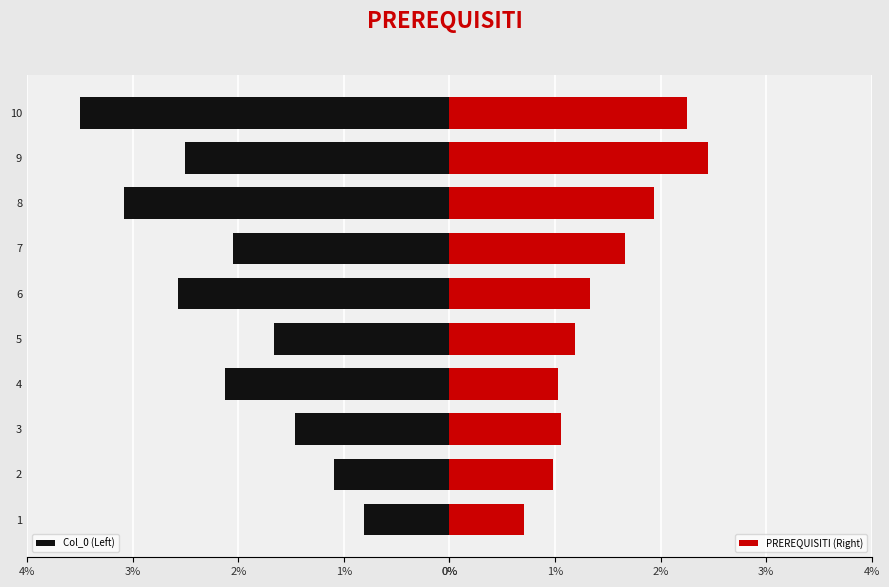

How many bars are there in each group?

2